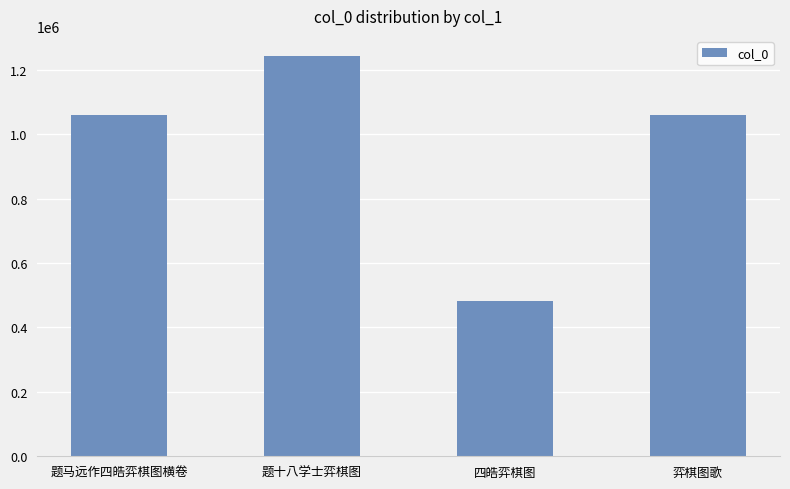

How many data points are less than 1058293?

2